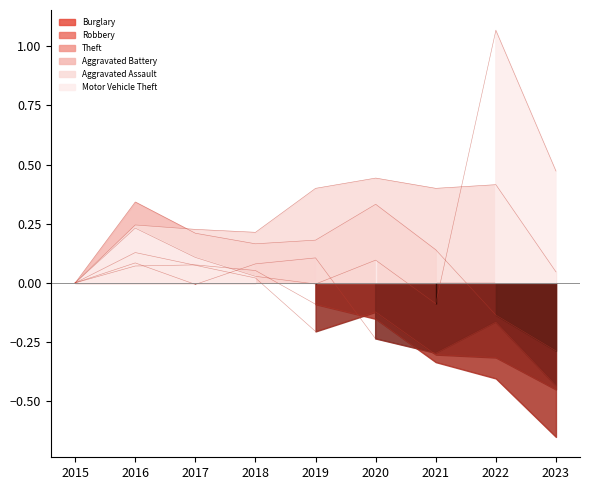

At which label does Motor Vehicle Theft reach its peak?

2022